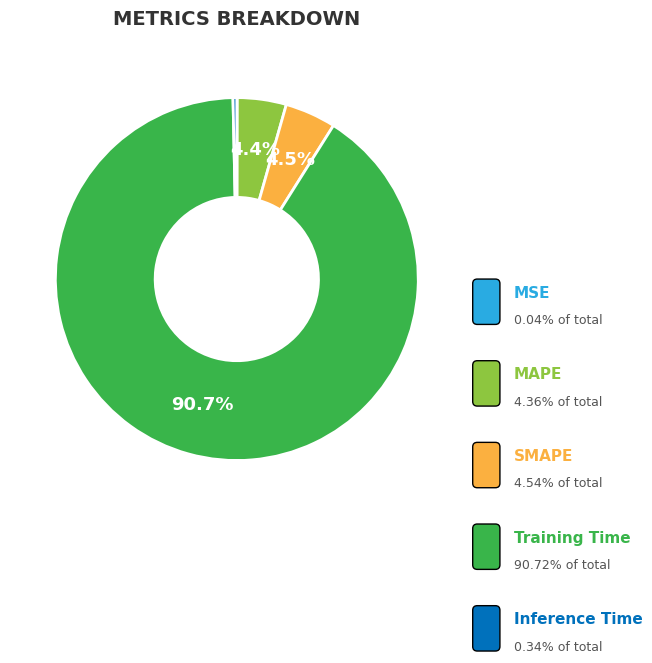

What percentage do SMAPE and MAPE together represent?

8.9%